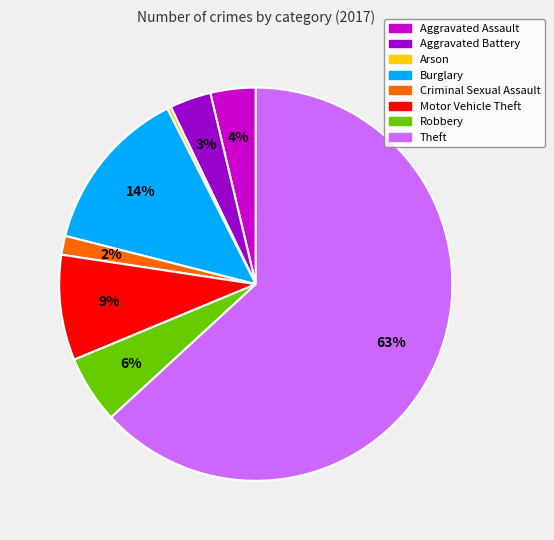

To the nearest percent, what portion does Robbery represent?

6%